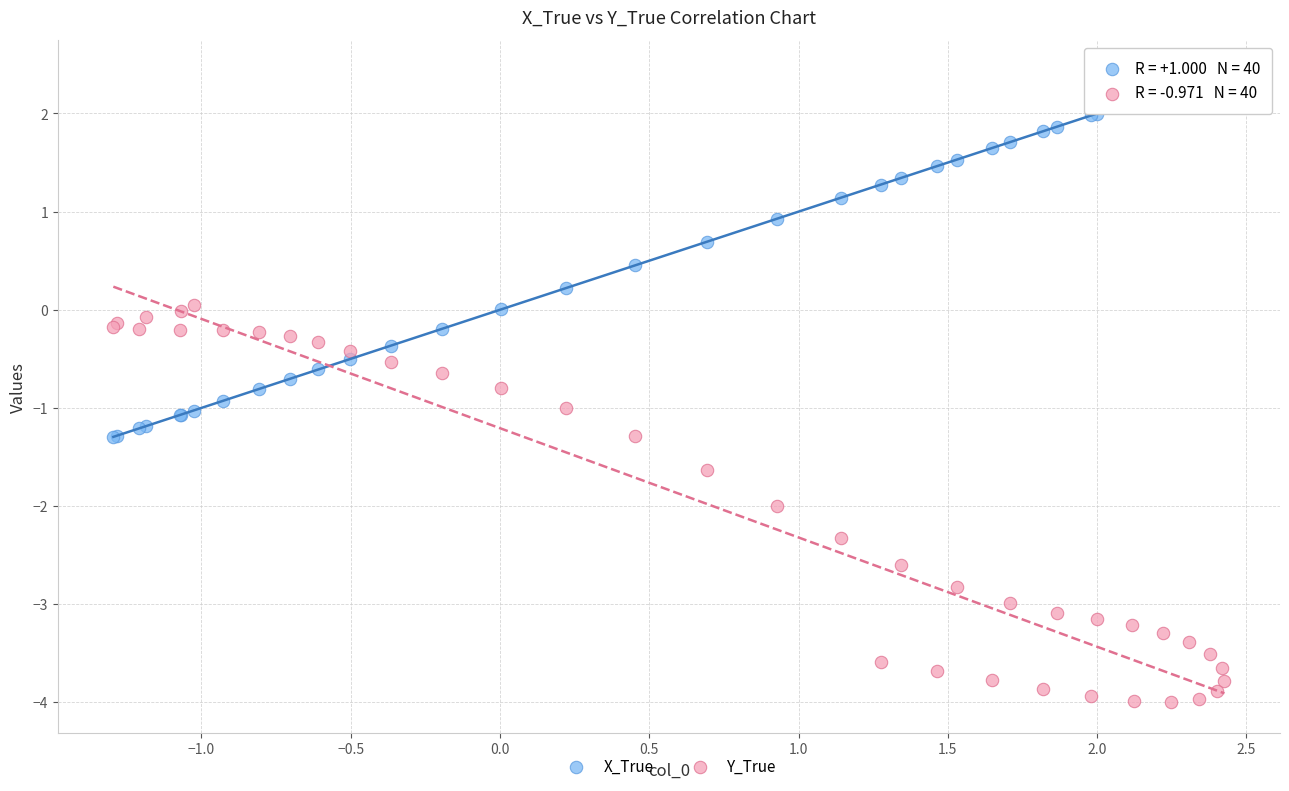

Which series has the largest Y range (max minus min)?

Y_True